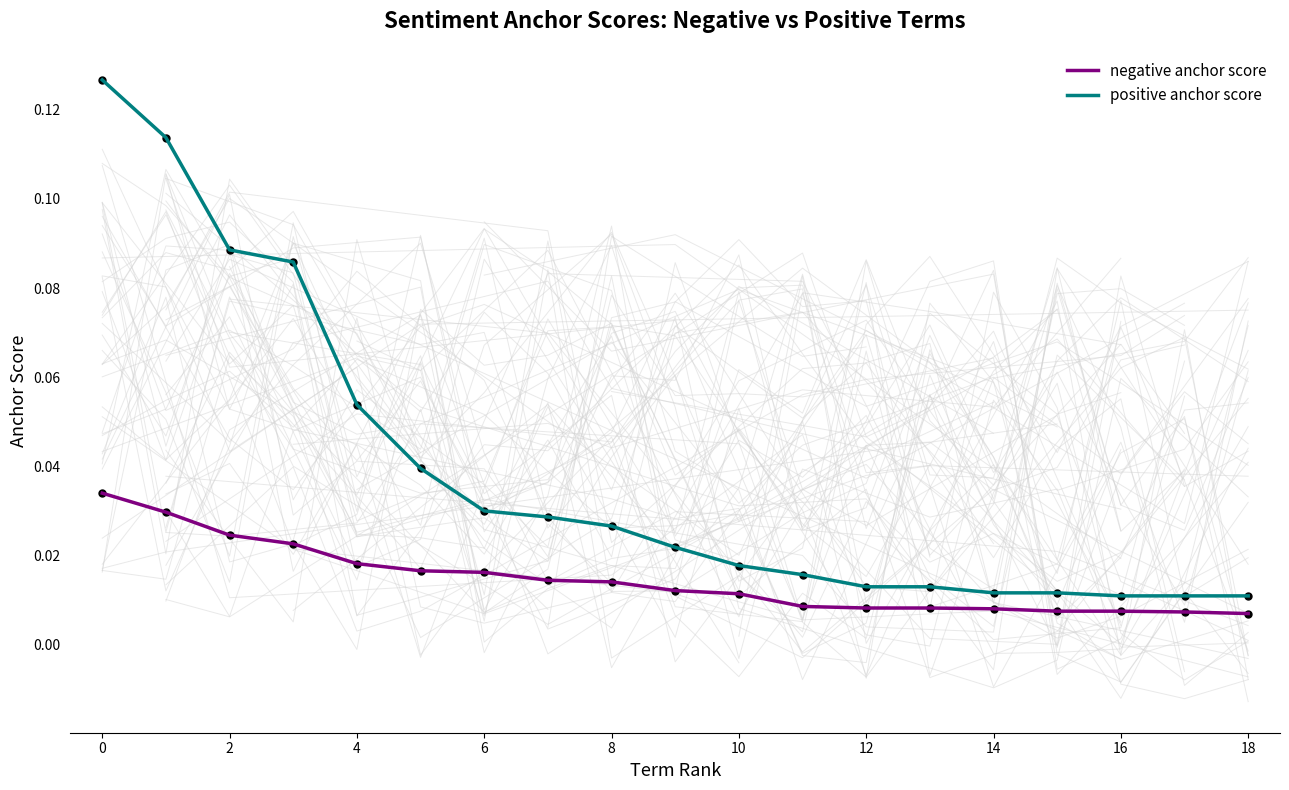

What are all the series names shown in the legend?

negative anchor score, positive anchor score